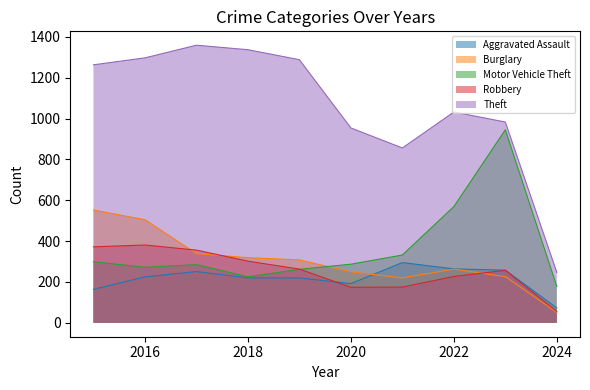

True or false: Theft and Aggravated Assault intersect in this chart.

False